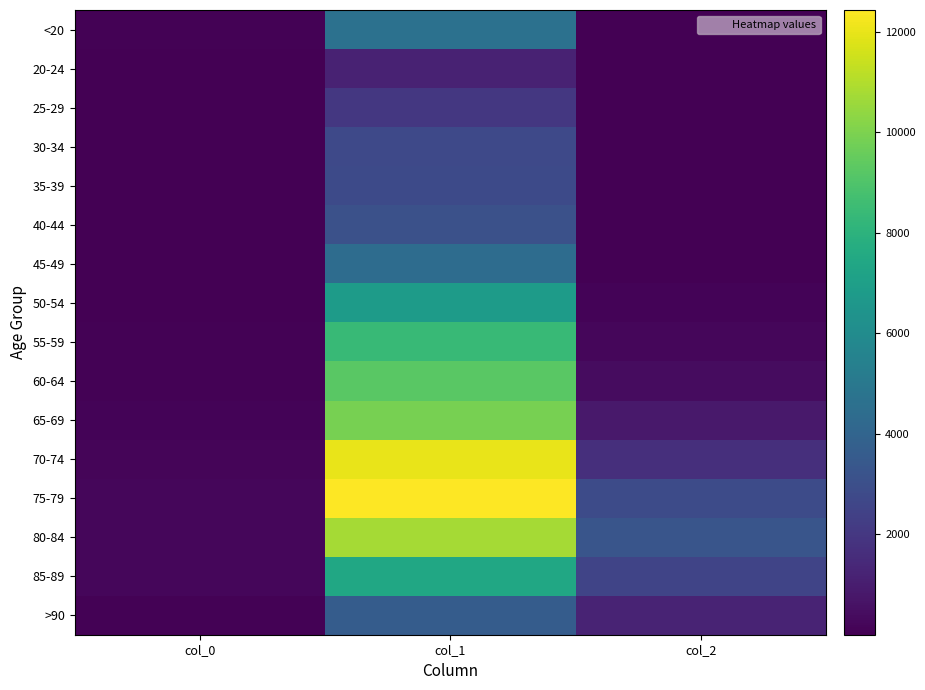

Reading right to left, what are all the values shown in this chart?

<20: col_2=18	col_1=4641	col_0=77
20-24: col_2=4	col_1=1191	col_0=5
25-29: col_2=3	col_1=2038	col_0=14
30-34: col_2=17	col_1=2765	col_0=27
35-39: col_2=18	col_1=2814	col_0=17
40-44: col_2=24	col_1=3078	col_0=20
45-49: col_2=47	col_1=4396	col_0=23
50-54: col_2=126	col_1=6803	col_0=39
55-59: col_2=227	col_1=8400	col_0=59
60-64: col_2=426	col_1=9236	col_0=84
65-69: col_2=850	col_1=9883	col_0=137
70-74: col_2=1690	col_1=12018	col_0=153
75-79: col_2=2848	col_1=12434	col_0=220
80-84: col_2=3273	col_1=10764	col_0=209
85-89: col_2=2548	col_1=7417	col_0=206
>90: col_2=1224	col_1=3604	col_0=93